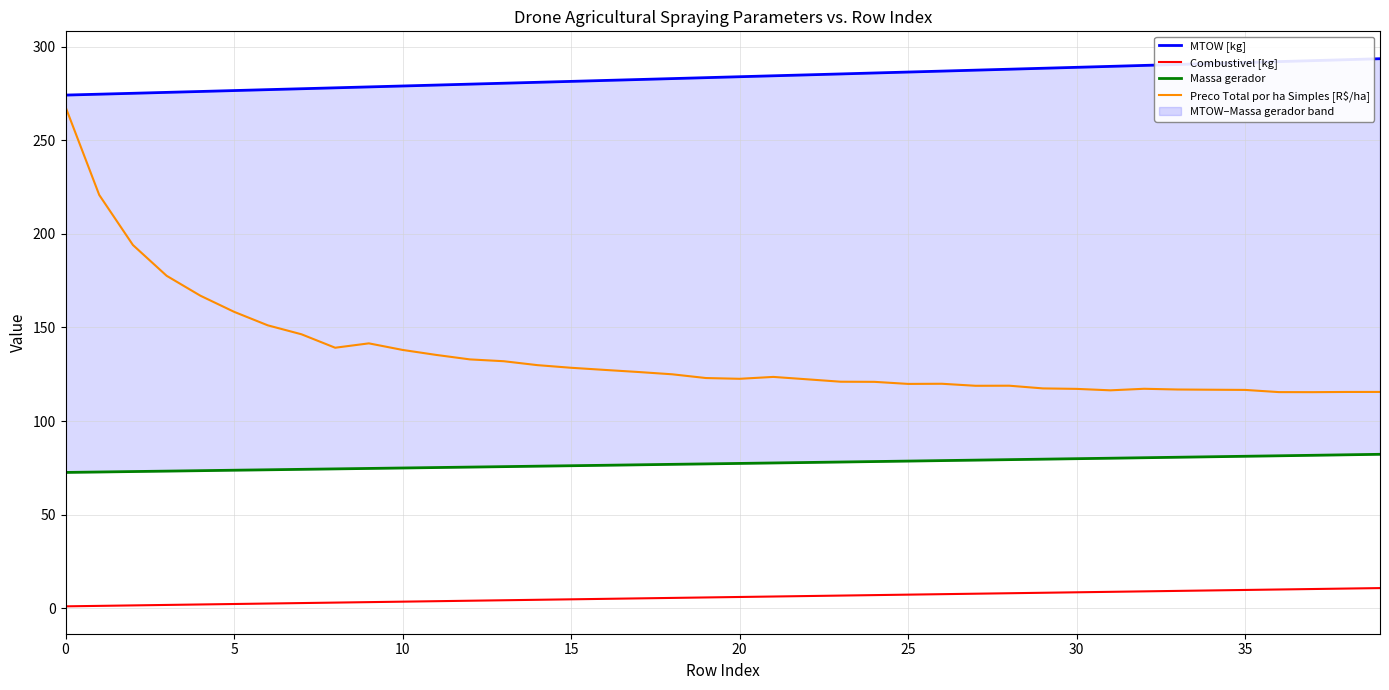

Count the number of data series in this chart.

4